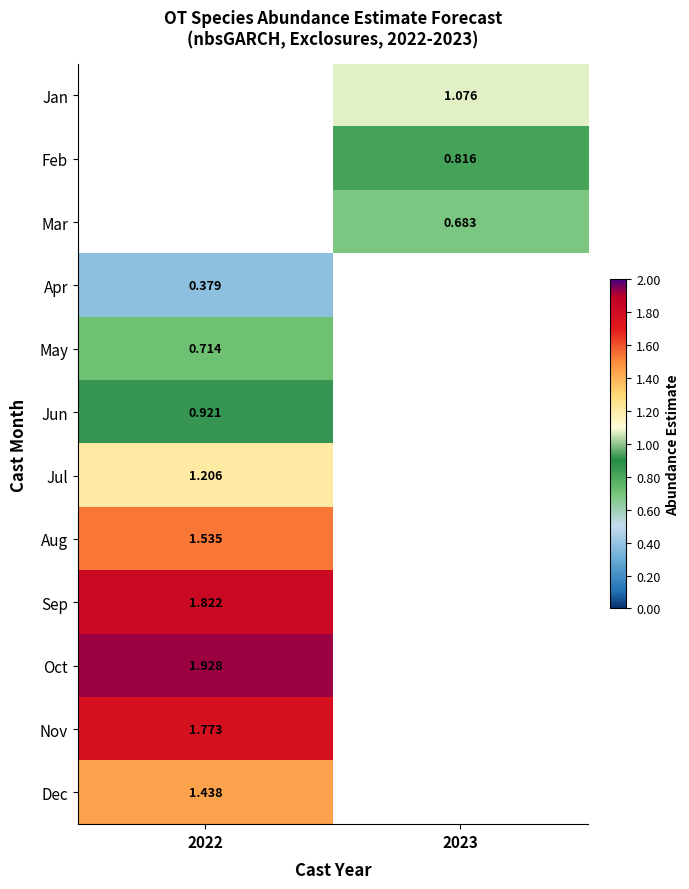

What is the spread (max minus min) of values at 2023?

0.4